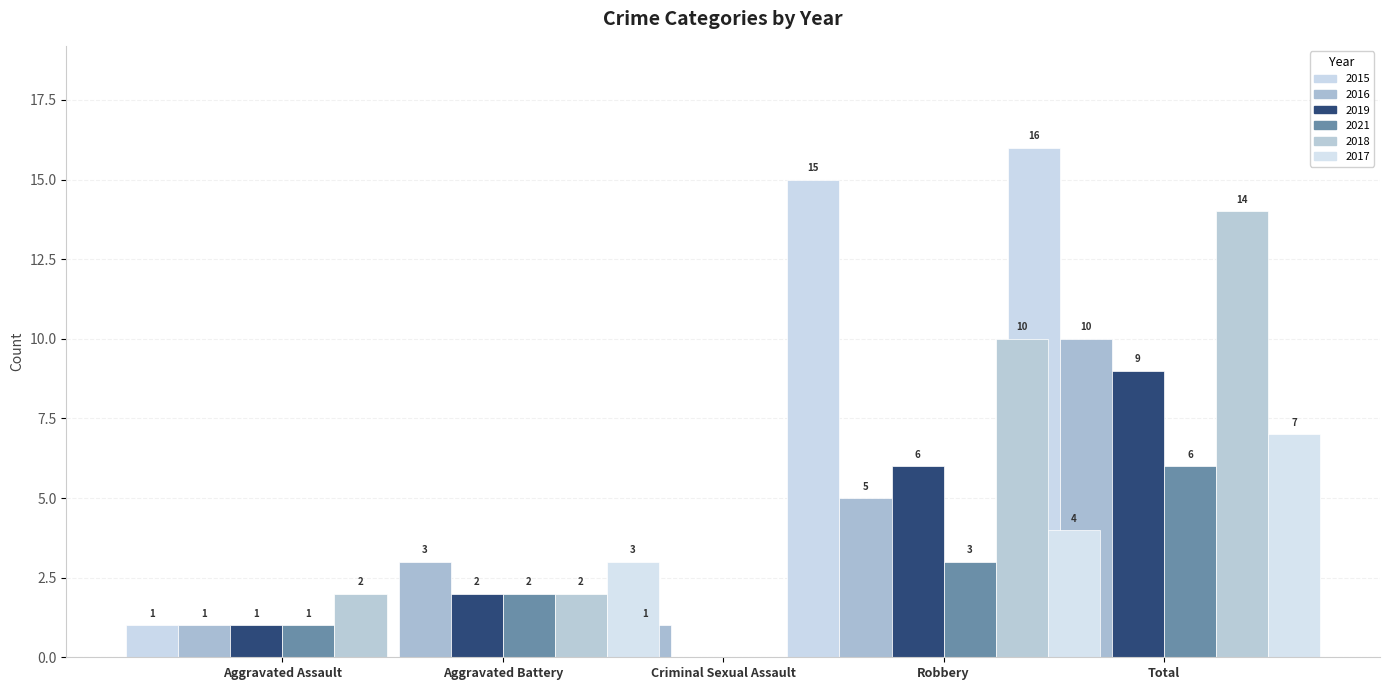

What is the difference between the highest and lowest values at Criminal Sexual Assault?

1